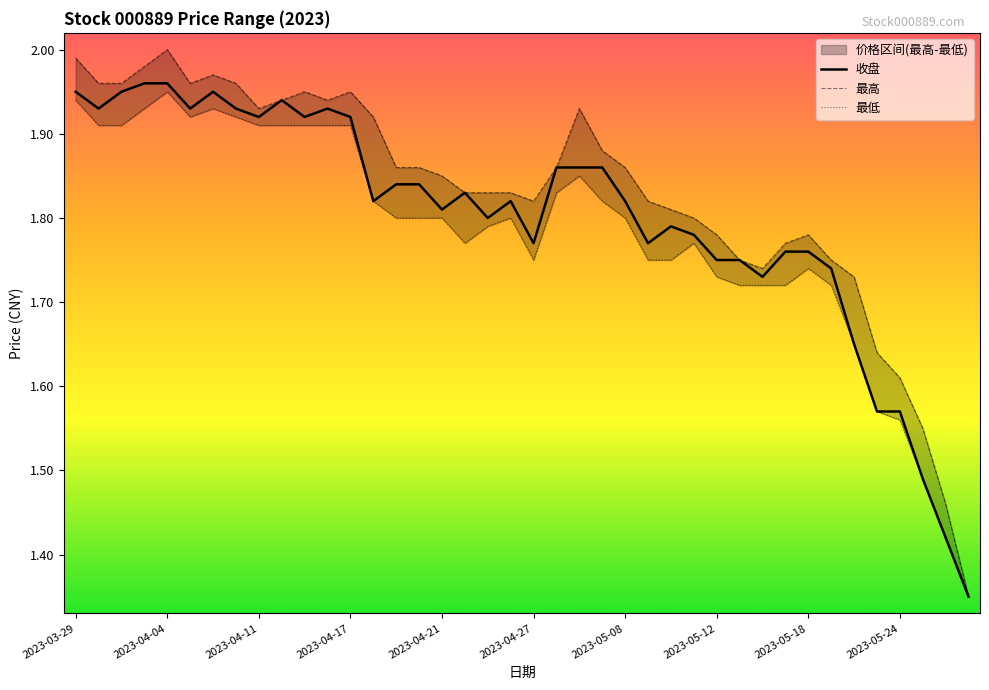

True or false: 收盘 has a value of 0.6 at 2023-03-29.

False